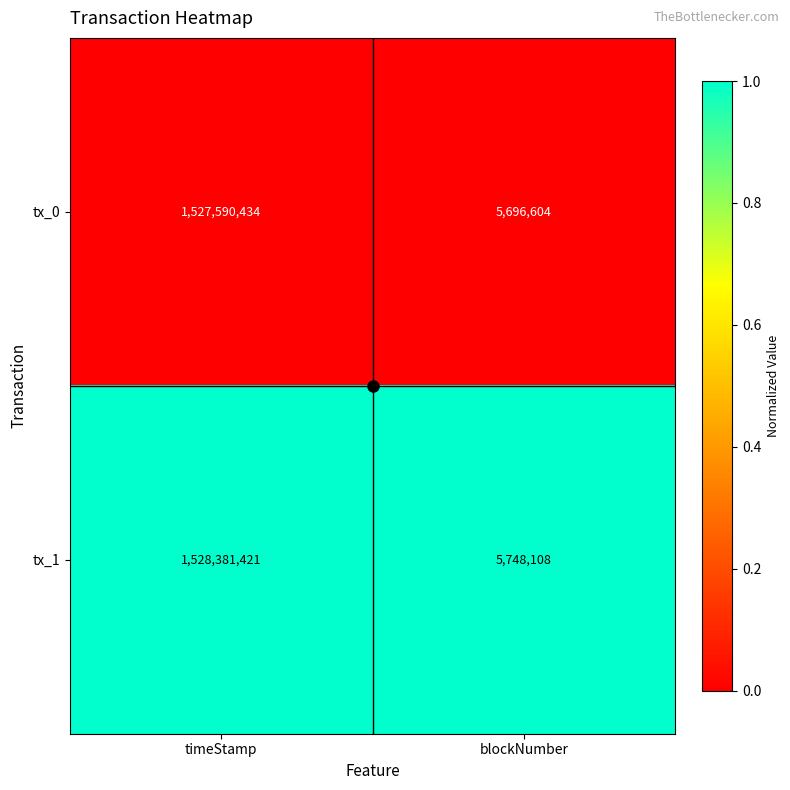

At blockNumber, list the series in order from largest to smallest.

tx_1, tx_0